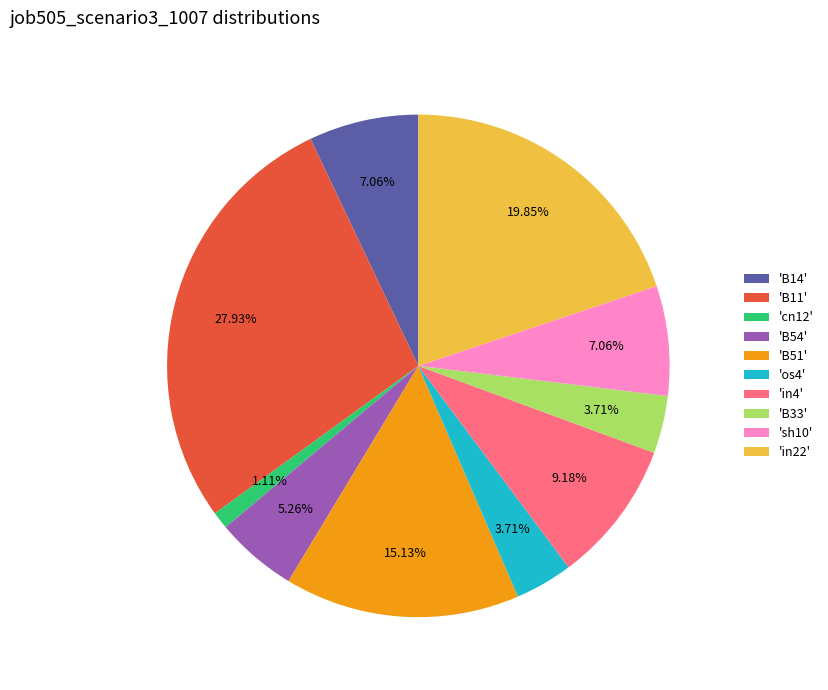

Which category has the smallest portion of the pie?

'cn12'